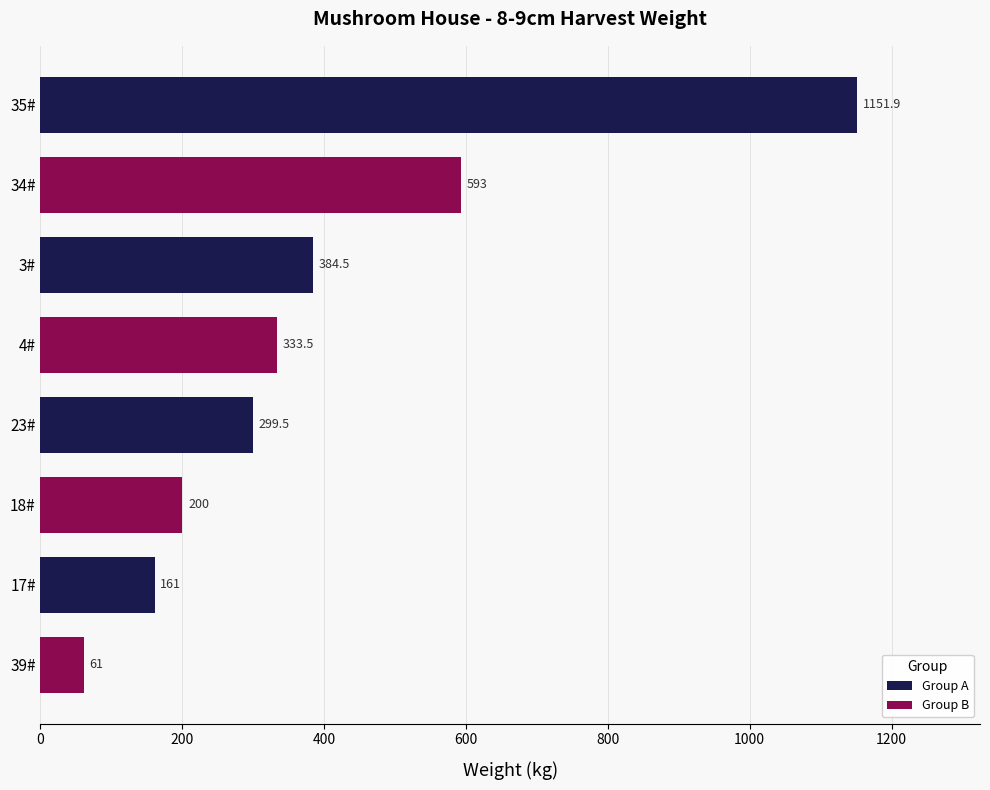

What is the difference between the values at 23# and 4#?

34.0